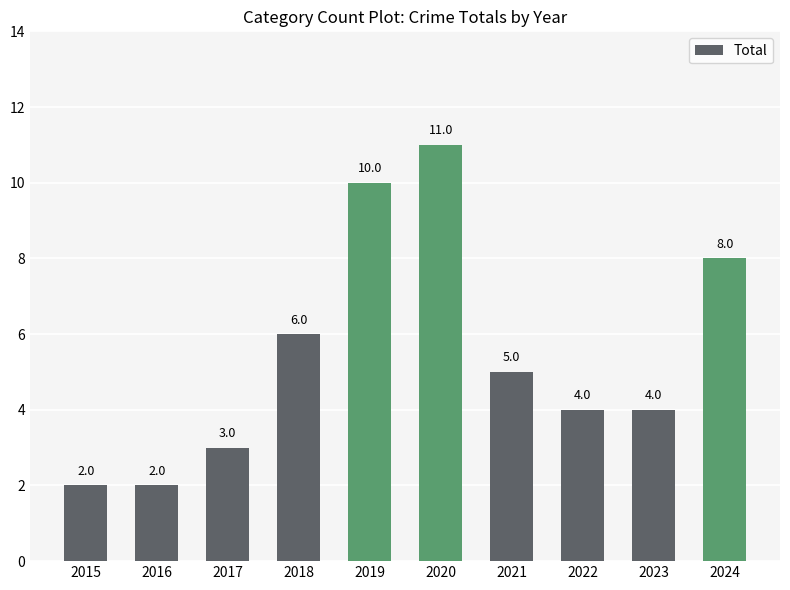

How many data points are less than 5?

5